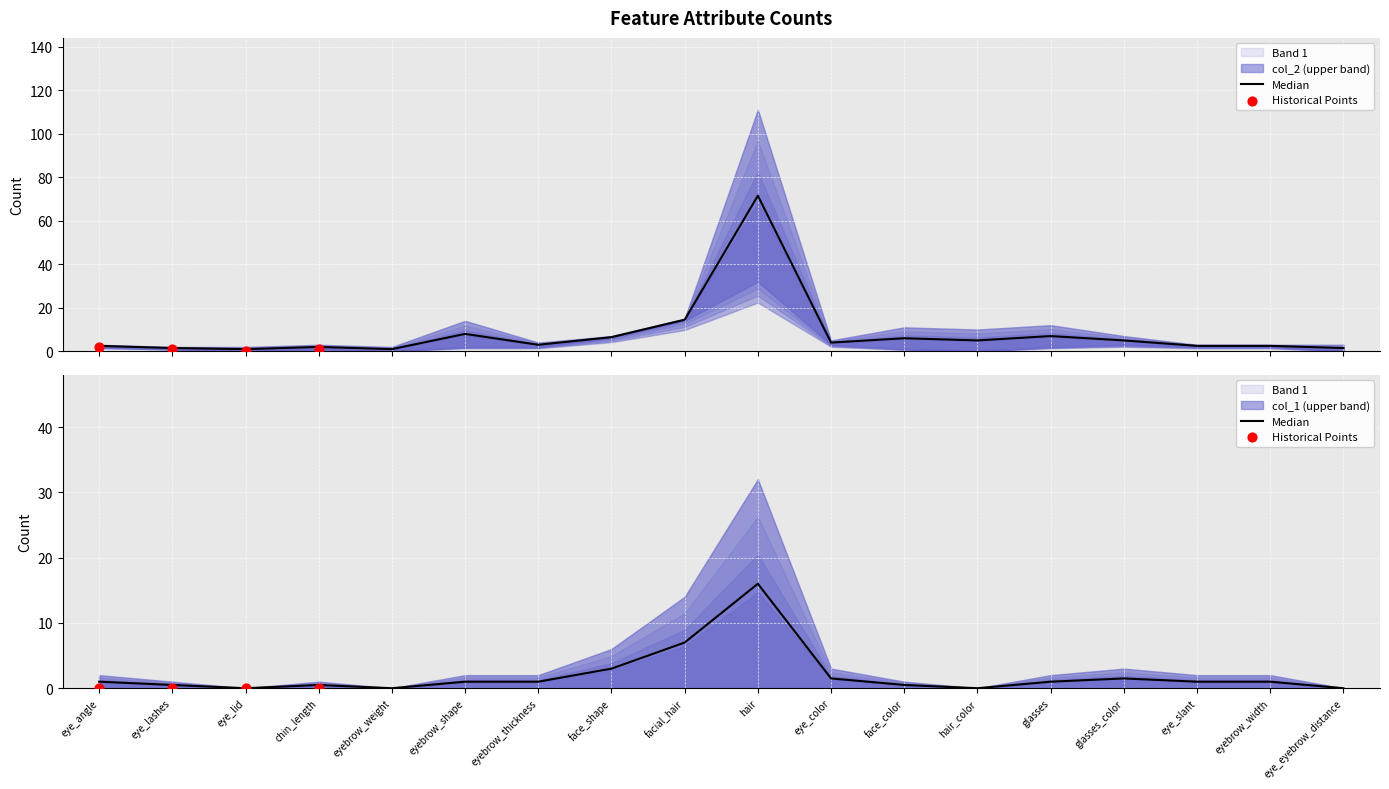

Which series contains the lowest Y value?

col_1